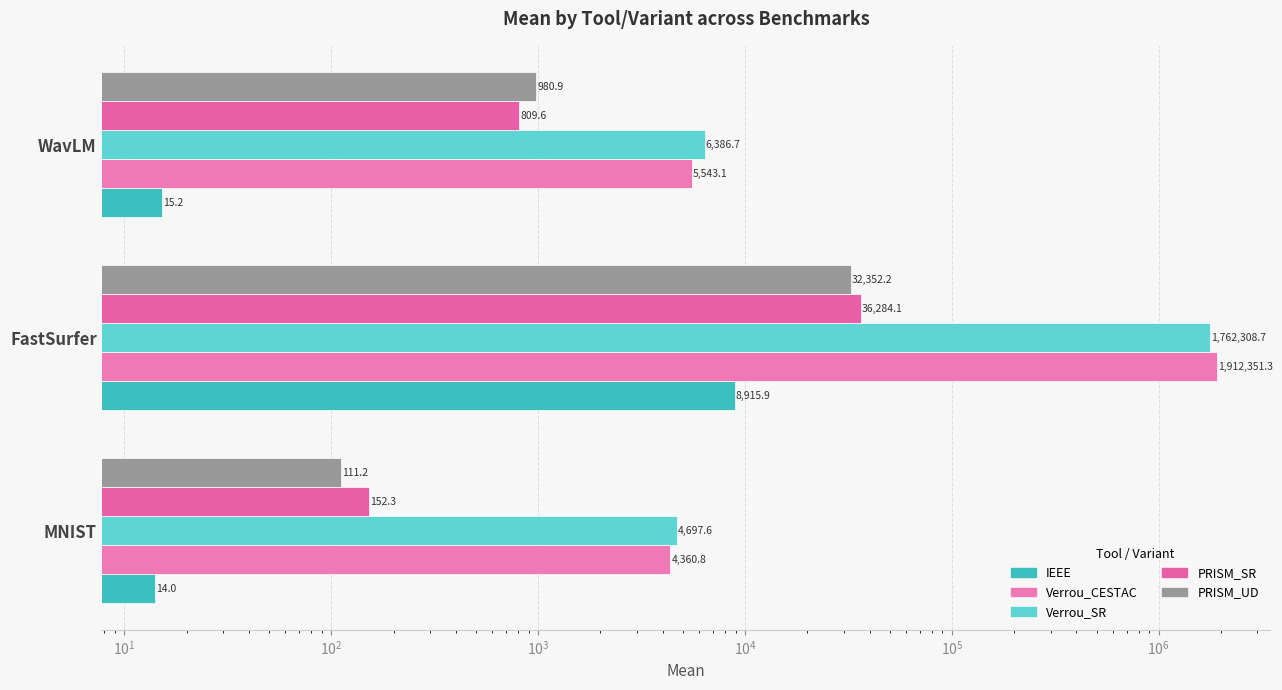

How many values in the PRISM_UD series exceed 980?

2